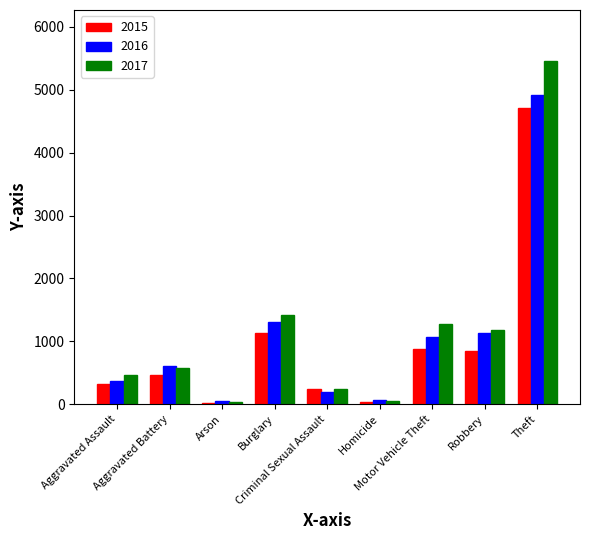

What is the maximum value for 2016?

4915